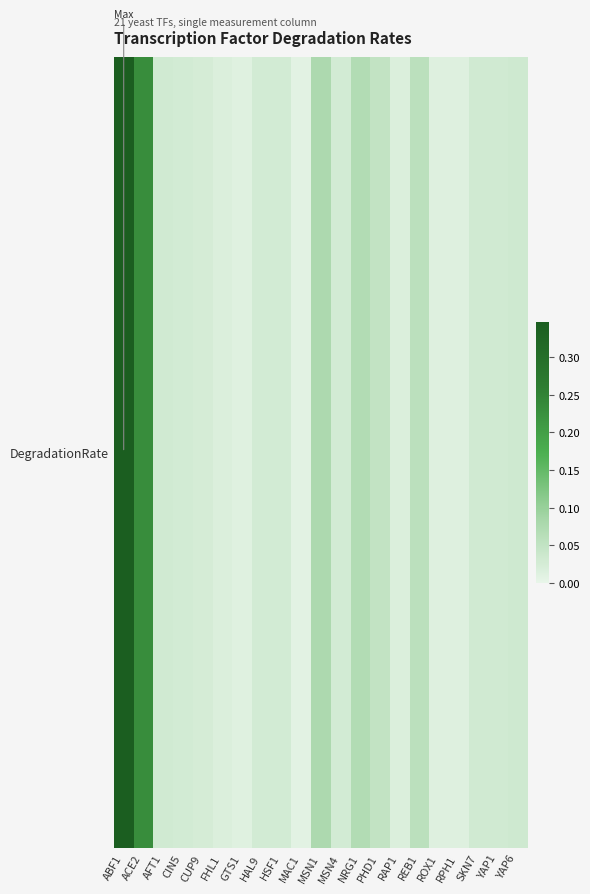

What is the average value?

0.1